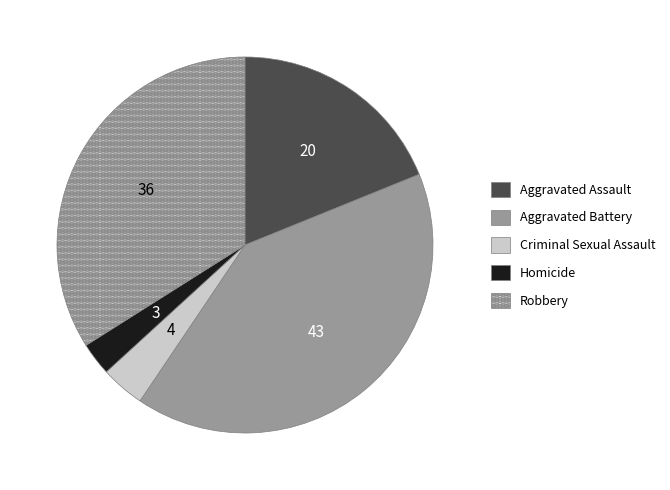

True or false: Robbery accounts for 47% of the total.

False